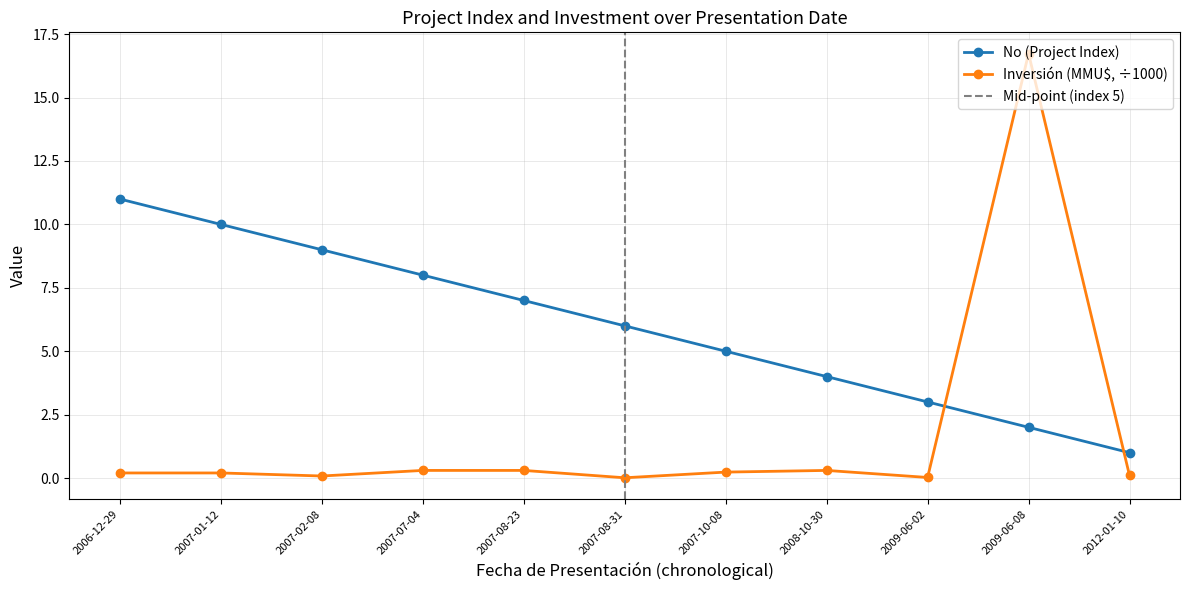

At how many categories does at least one series exceed 12?

1